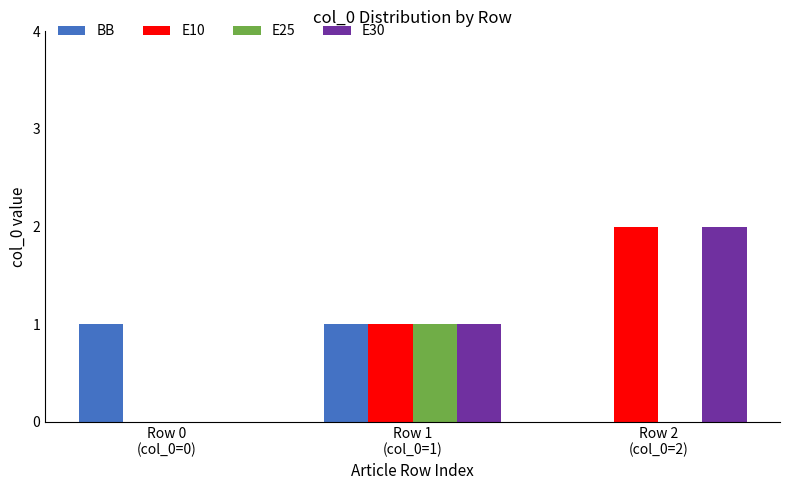

Count the number of data series in this chart.

4